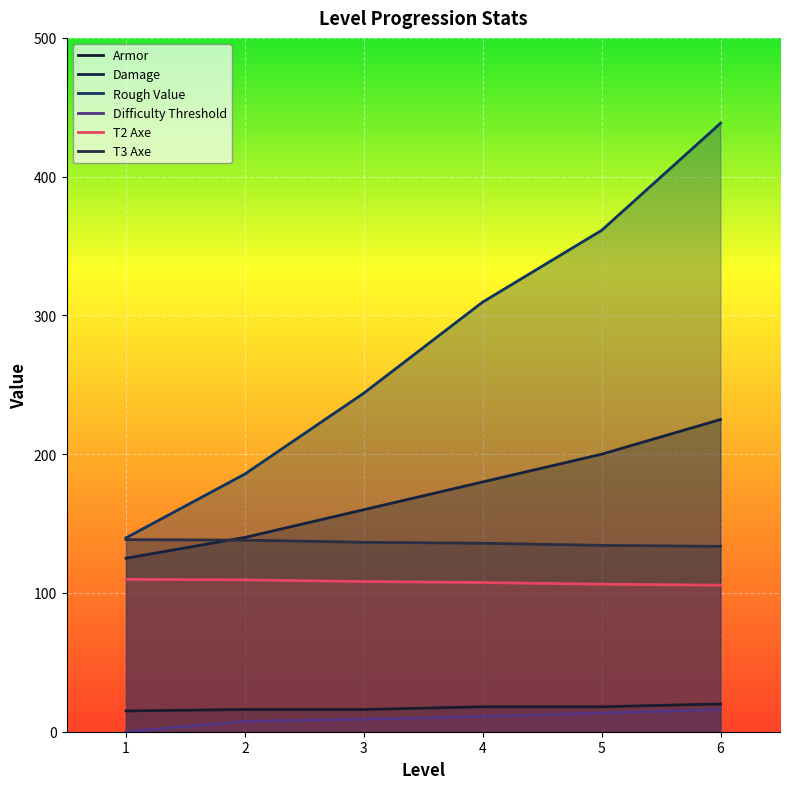

What is the lowest value of the T2 Axe series?

105.6